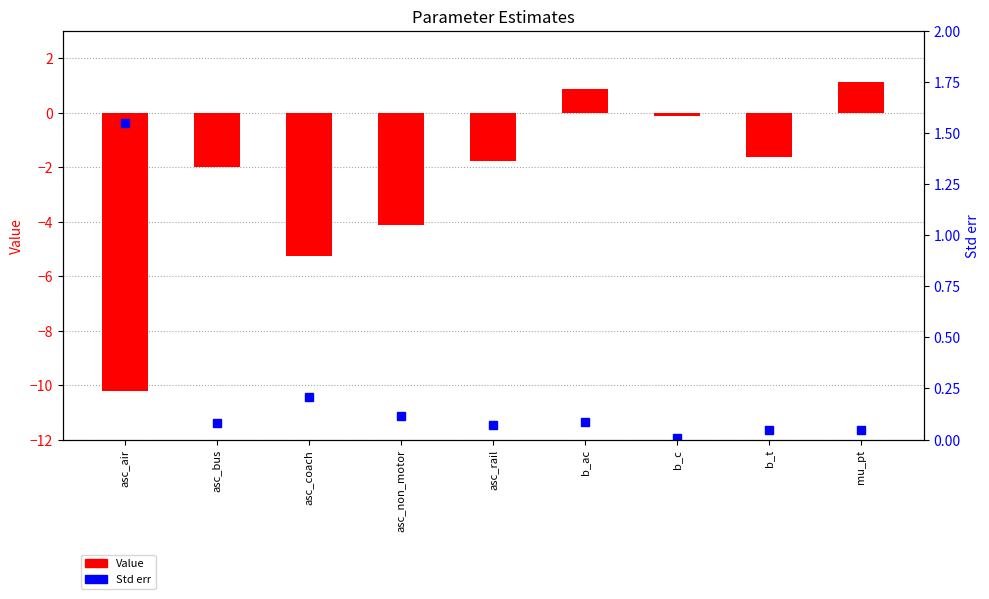

Reading left to right, list all the values displayed in this chart.

Value: asc_air=-10.2	asc_bus=-2.0	asc_coach=-5.2	asc_non_motor=-4.1	asc_rail=-1.8	b_ac=0.9	b_c=-0.1	b_t=-1.6	mu_pt=1.1
Std err: asc_air=1.5	asc_bus=0.1	asc_coach=0.2	asc_non_motor=0.1	asc_rail=0.1	b_ac=0.1	b_c=0.0	b_t=0.0	mu_pt=0.0